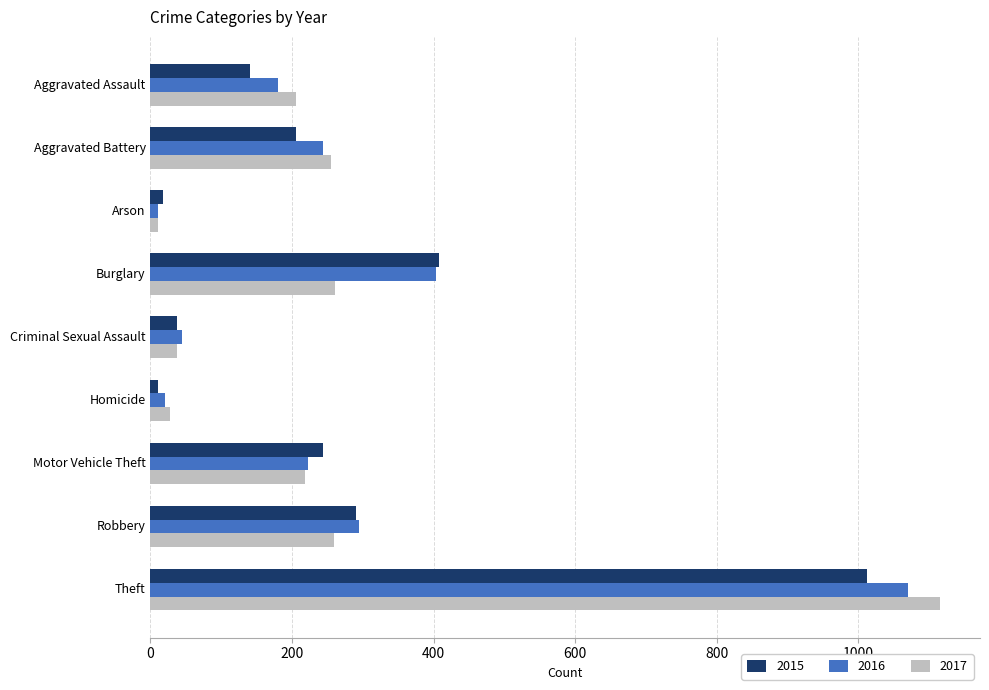

Is the value of 2015 at Theft greater than the value of 2016 at Aggravated Assault?

Yes